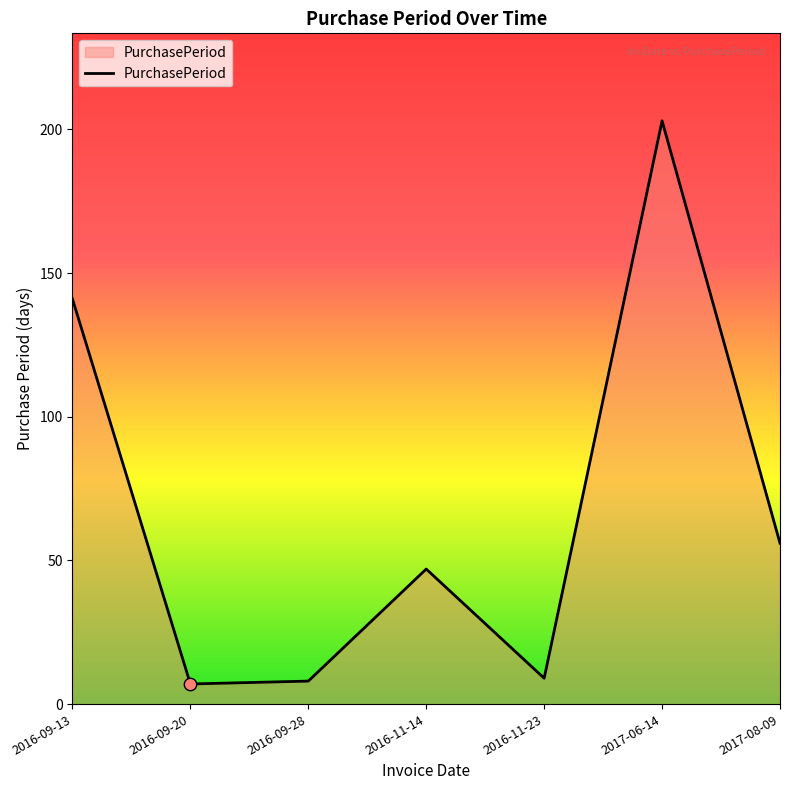

What is the ratio of the value at 2016-11-14 to the value at 2016-09-28?

5.9